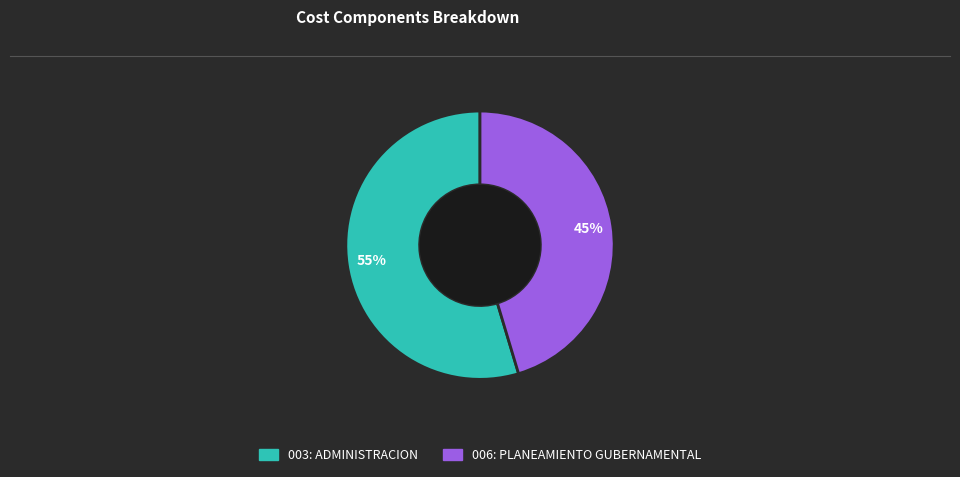

Which category has the smallest portion of the pie?

006: PLANEAMIENTO GUBERNAMENTAL